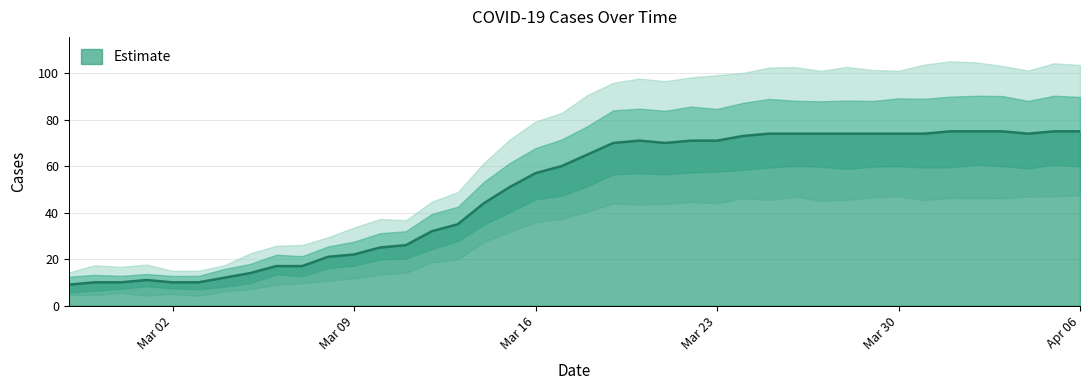

What is the smallest value displayed?

9